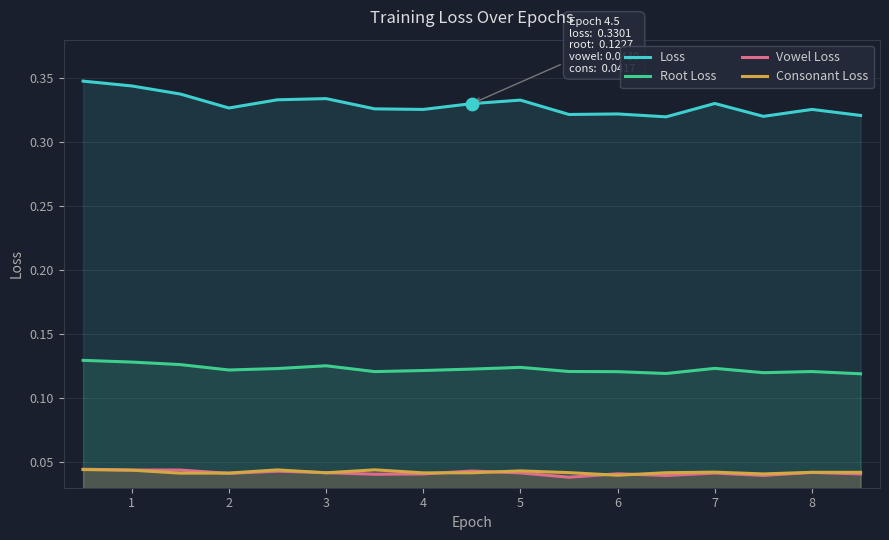

Which series has the largest total across all categories?

Loss